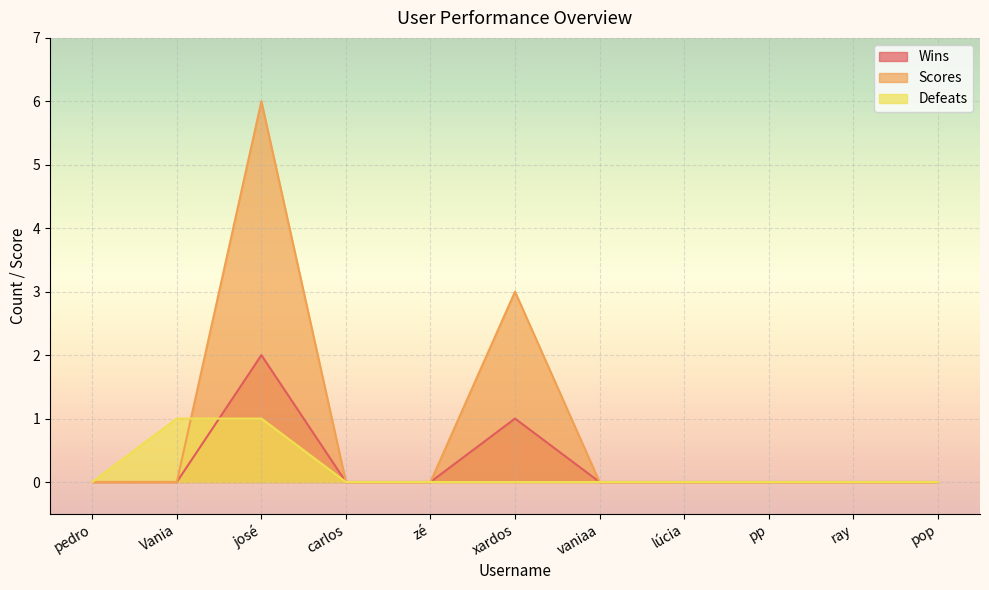

Reading left to right, what are all the values shown in this chart?

Wins: pedro=0	Vania=0	josé=2	carlos=0	zé=0	xardos=1	vaniaa=0	lúcia=0	pp=0	ray=0	pop=0
Scores: pedro=0	Vania=0	josé=6	carlos=0	zé=0	xardos=3	vaniaa=0	lúcia=0	pp=0	ray=0	pop=0
Defeats: pedro=0	Vania=1	josé=1	carlos=0	zé=0	xardos=0	vaniaa=0	lúcia=0	pp=0	ray=0	pop=0